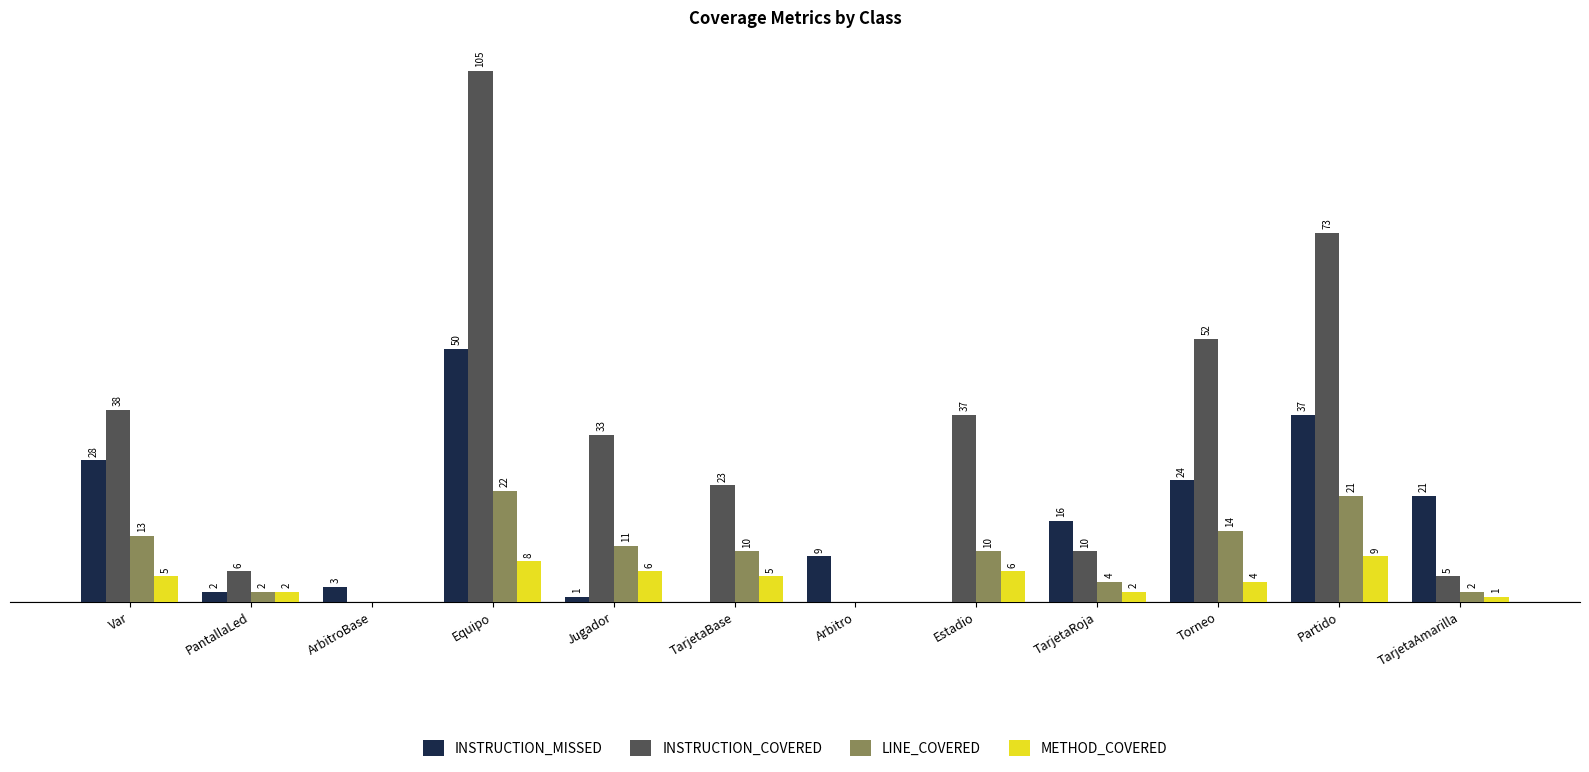

Is the value of INSTRUCTION_COVERED at Equipo greater than the value of INSTRUCTION_MISSED at PantallaLed?

Yes